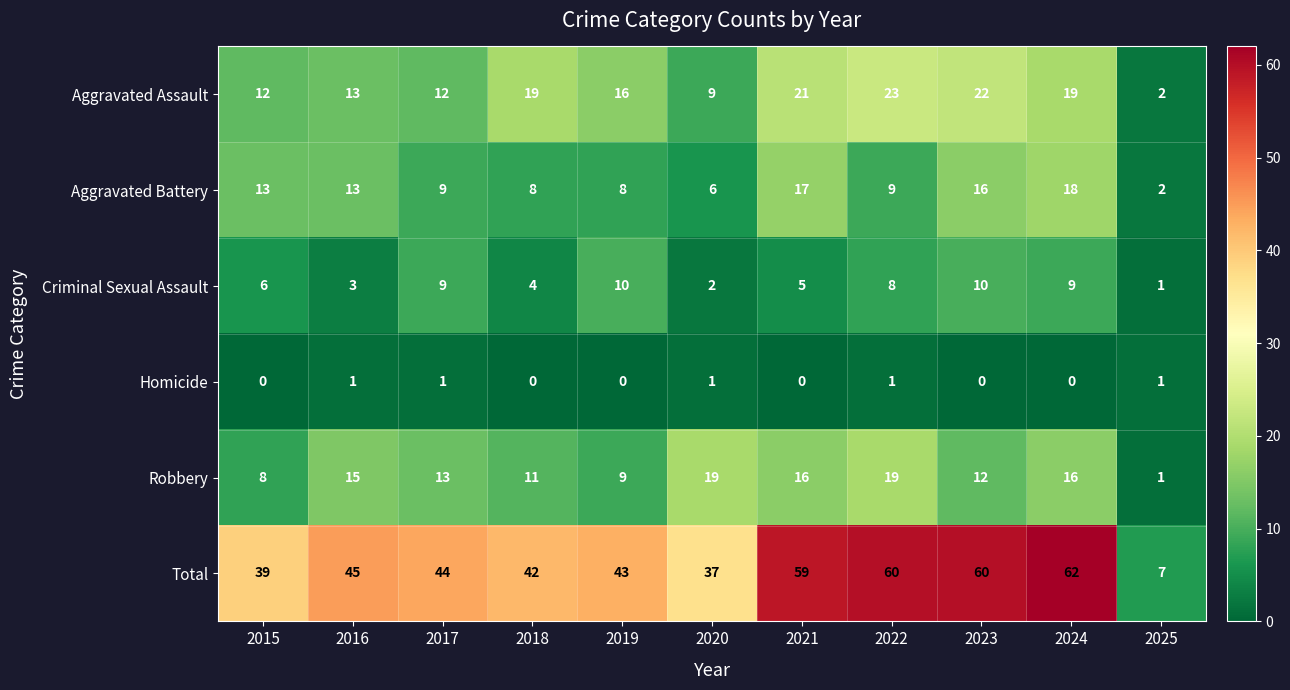

Rank the series by their maximum value, from highest to lowest.

Total, Aggravated Assault, Robbery, Aggravated Battery, Criminal Sexual Assault, Homicide